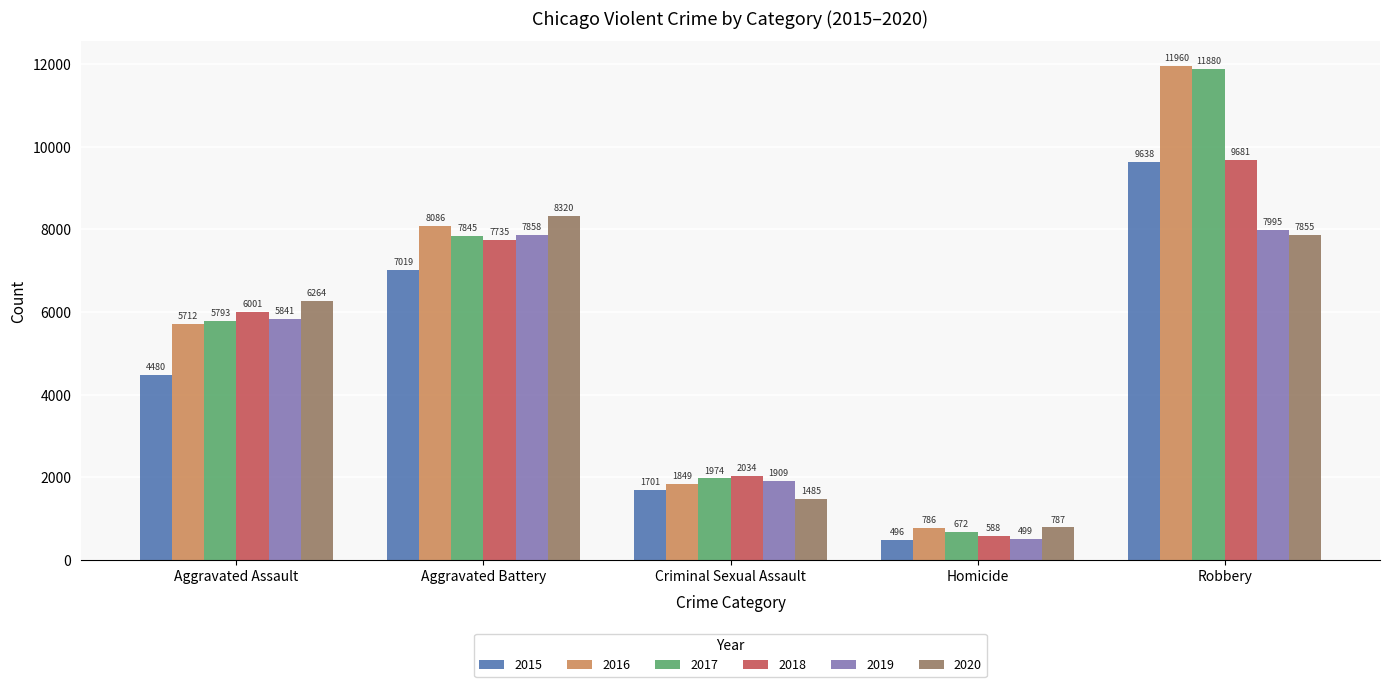

What is the difference between the second highest and second lowest values in the 2016 series?

6237